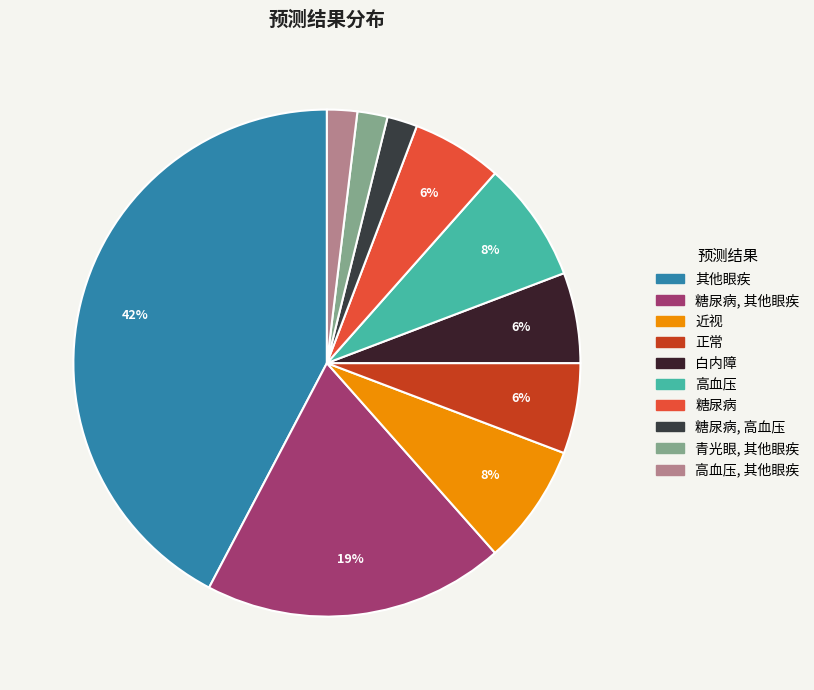

How many slices are in this pie chart?

10